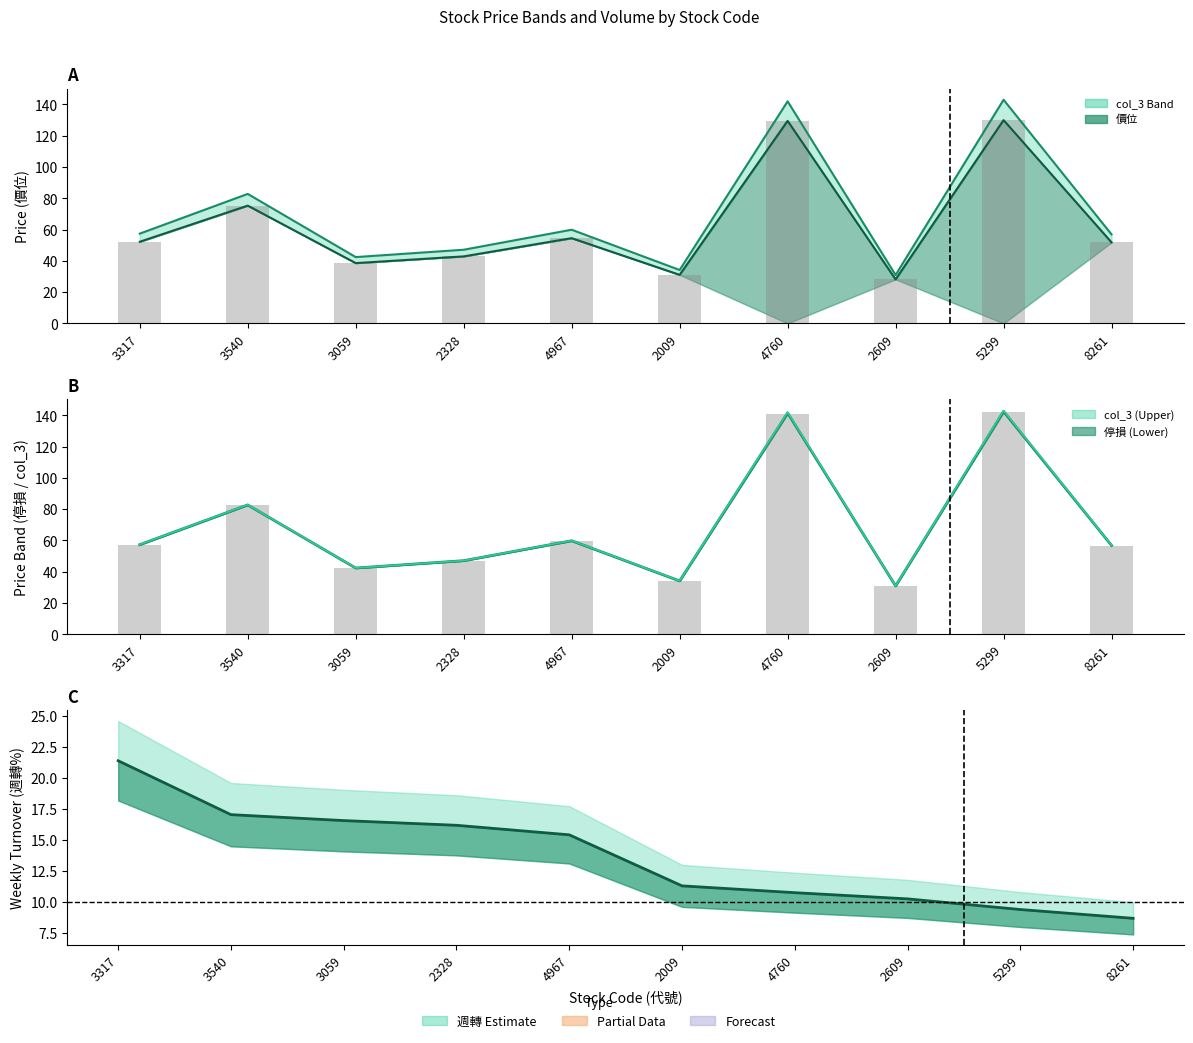

Reading right to left, list all the values displayed in this chart.

col_3 line: 56.9	143.0	30.9	142.0	34.1	59.9	47.1	42.4	82.8	57.4
價位 line: 51.8	130.0	28.1	129.5	31.1	54.5	42.9	38.5	75.3	52.2
價位 bar: 51.8	130.0	28.1	129.5	31.1	54.5	42.9	38.5	75.3	52.2
Mid line: 56.8	142.5	30.9	141.5	34.1	59.8	47.0	42.3	82.7	57.3
停損 bar: 56.7	142.0	30.9	141.0	34.0	59.7	47.0	42.3	82.6	57.2
週轉 line: 8.7	9.4	10.2	10.8	11.3	15.4	16.2	16.6	17.1	21.4